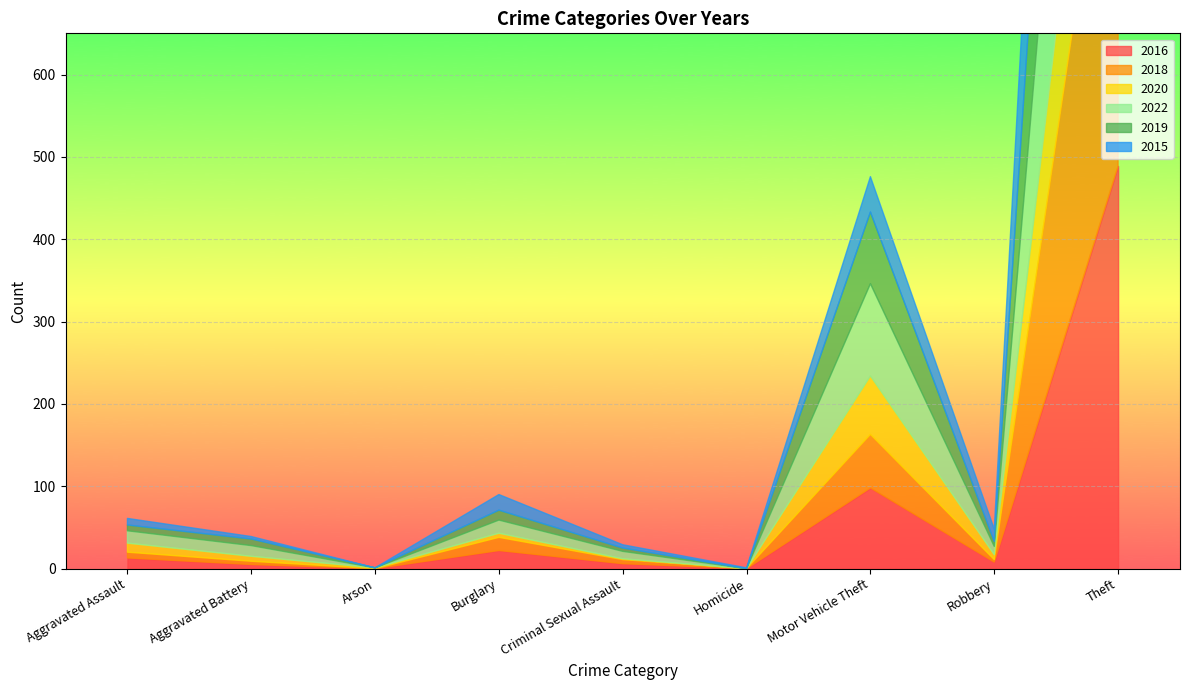

What is the greatest value displayed?

539